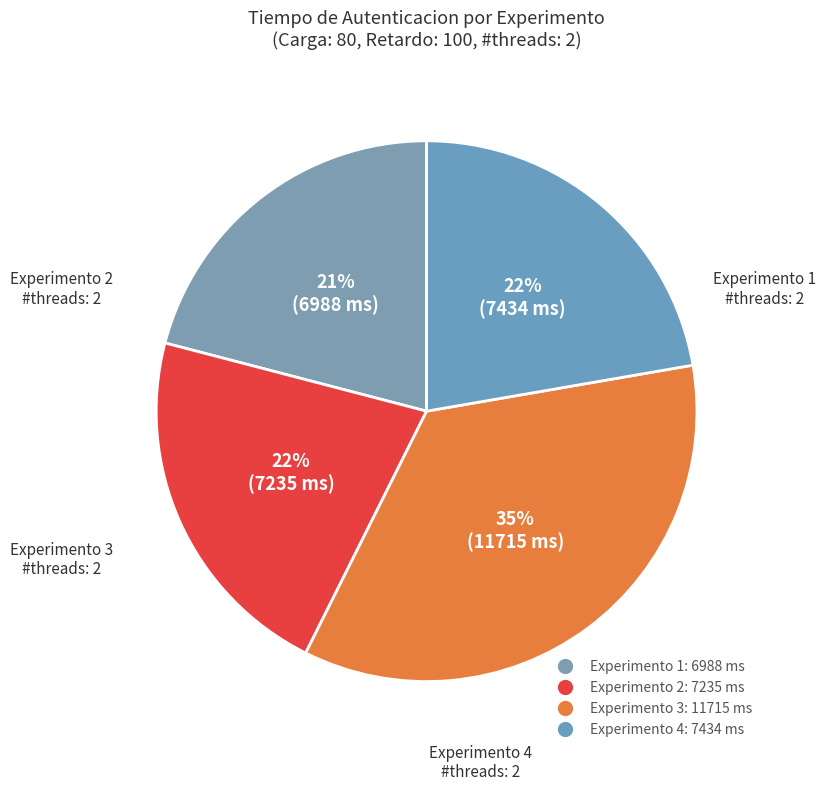

How many slices are in this pie chart?

4